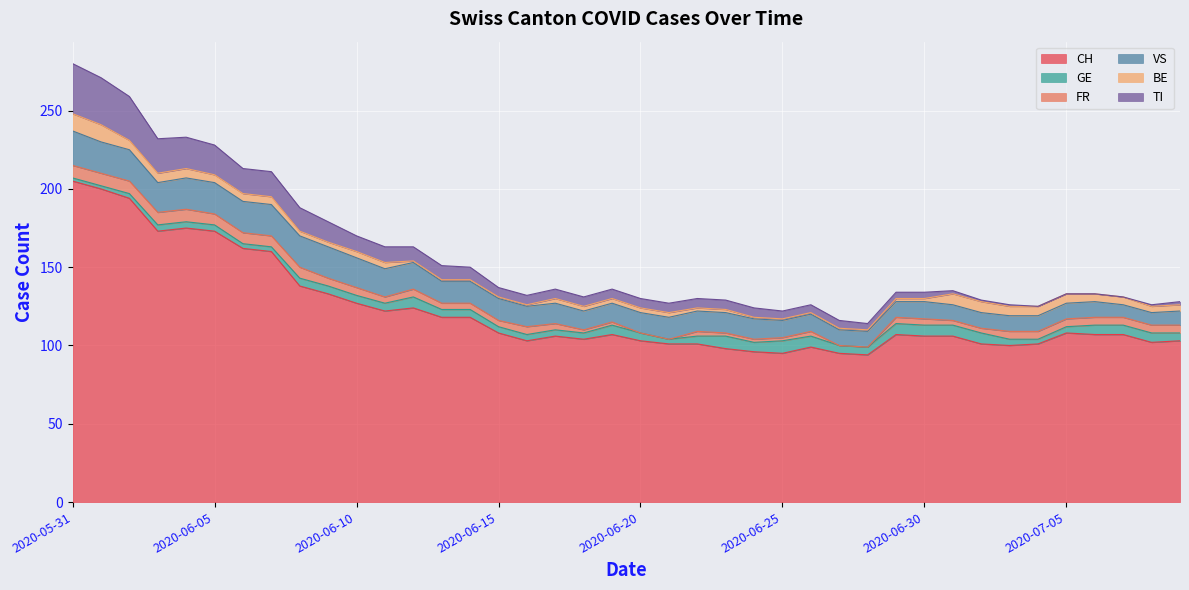

The value of CH at 2020-06-16 is 103. True or false?

True